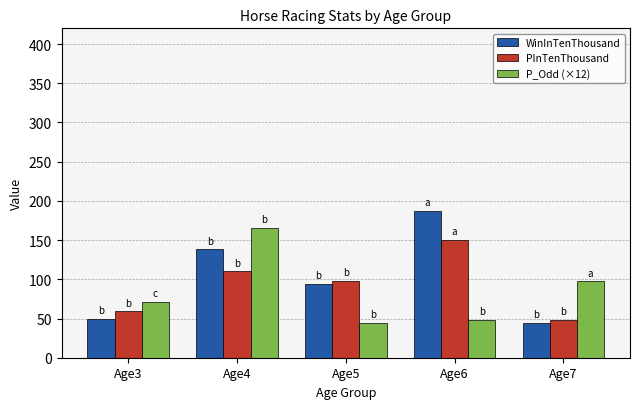

What is the lowest value of the PInTenThousand series?

48.0